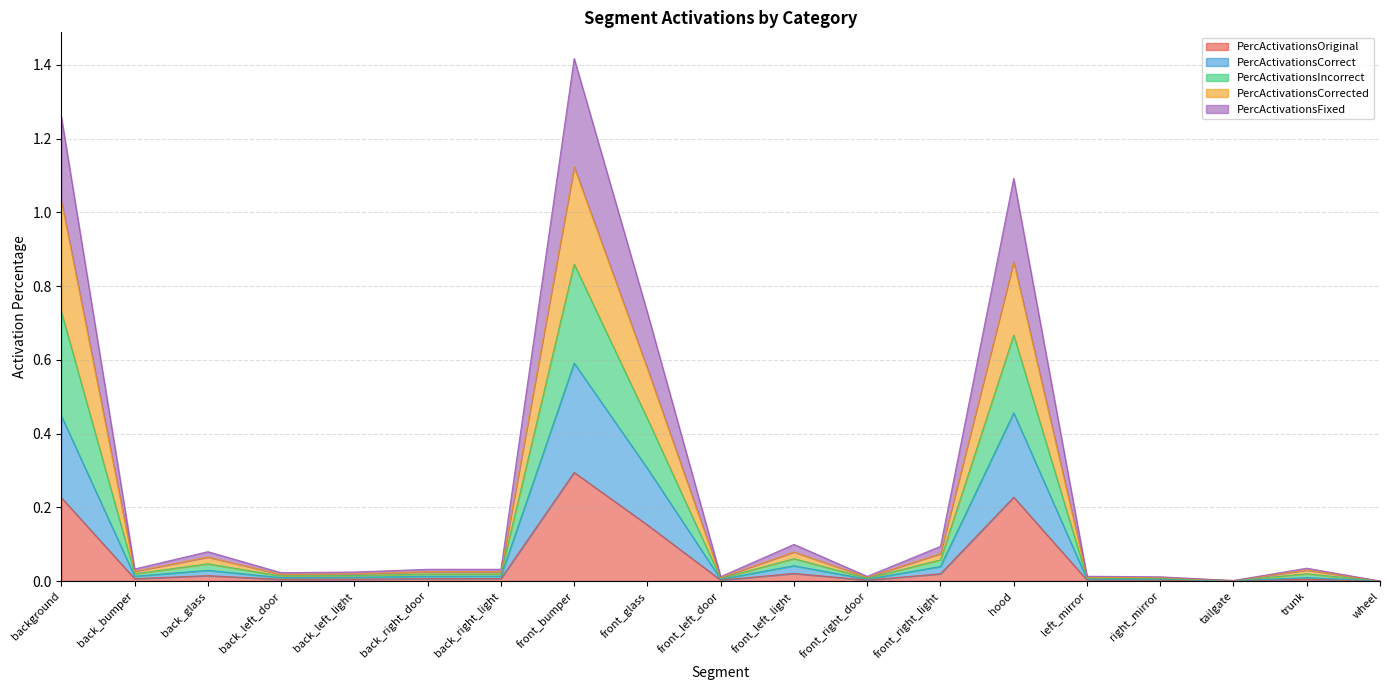

At which category is the sum across all series the highest?

front_bumper